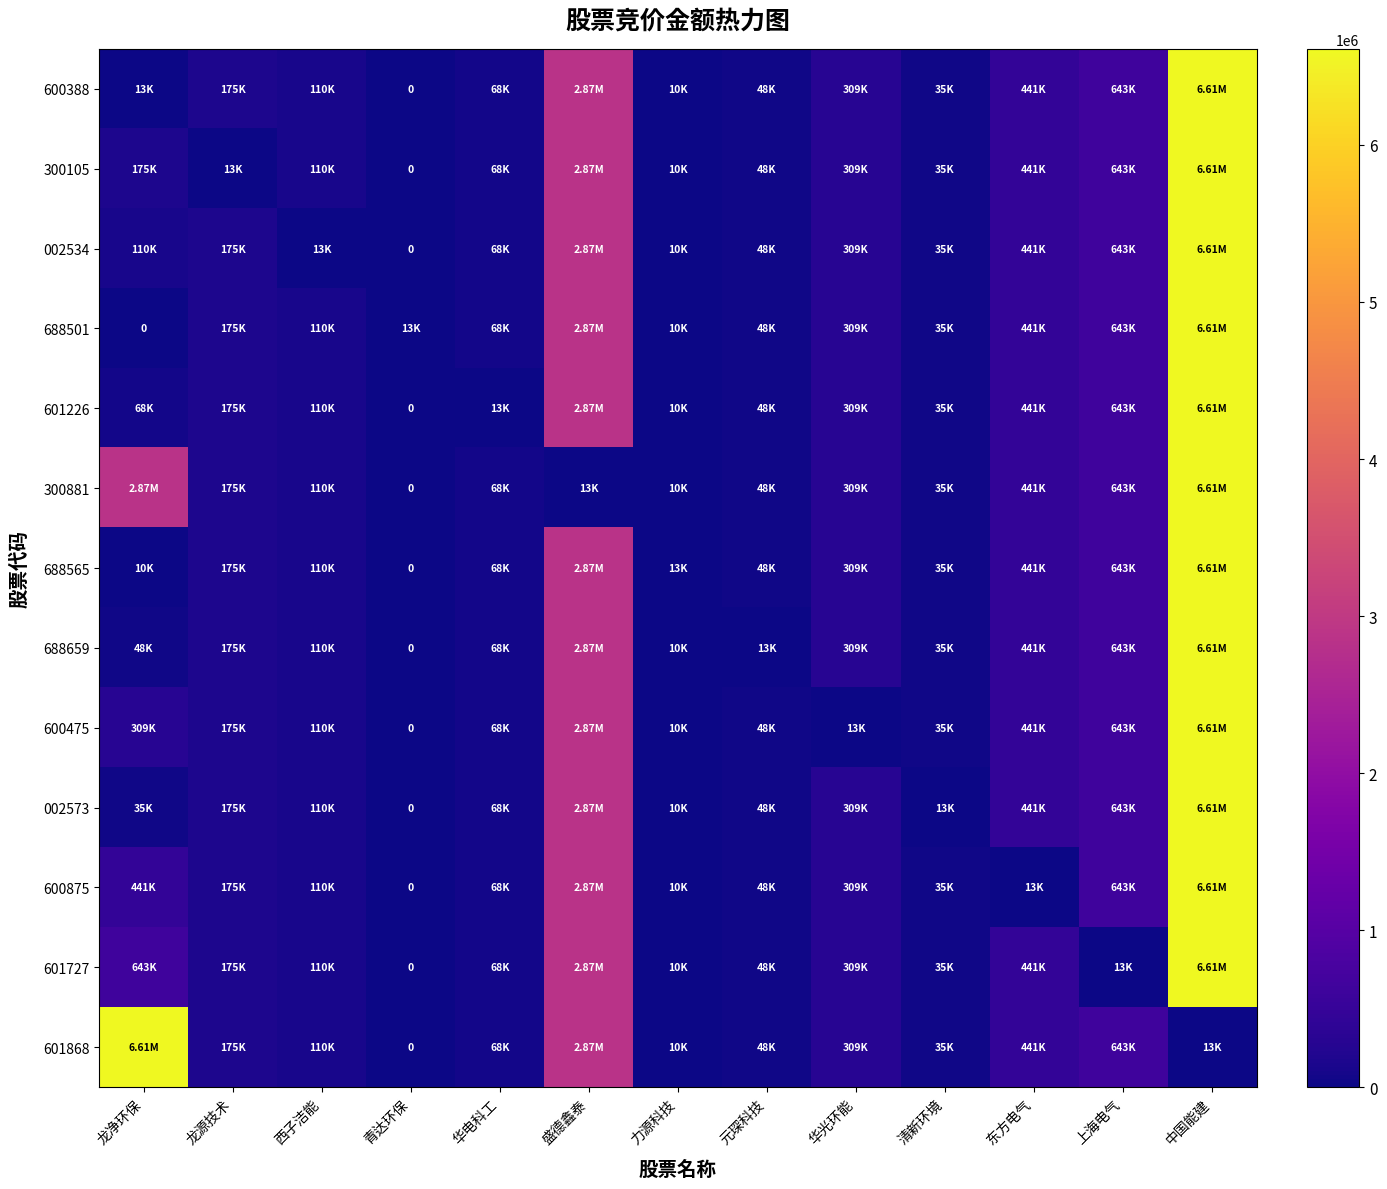

What is the total value across all series at 龙源技术?

2112564